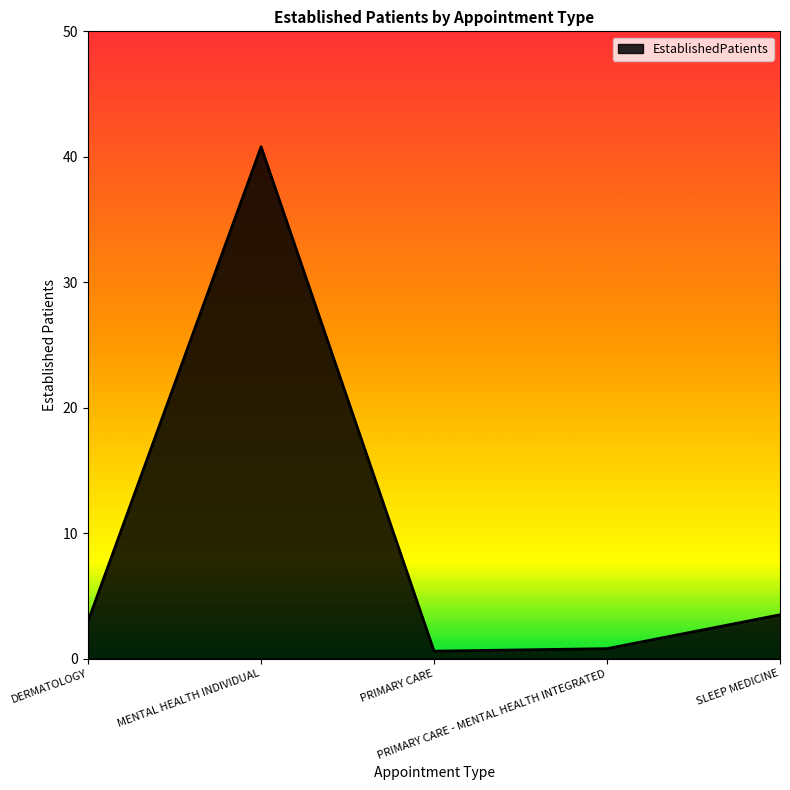

The value at DERMATOLOGY is 3.0. True or false?

True